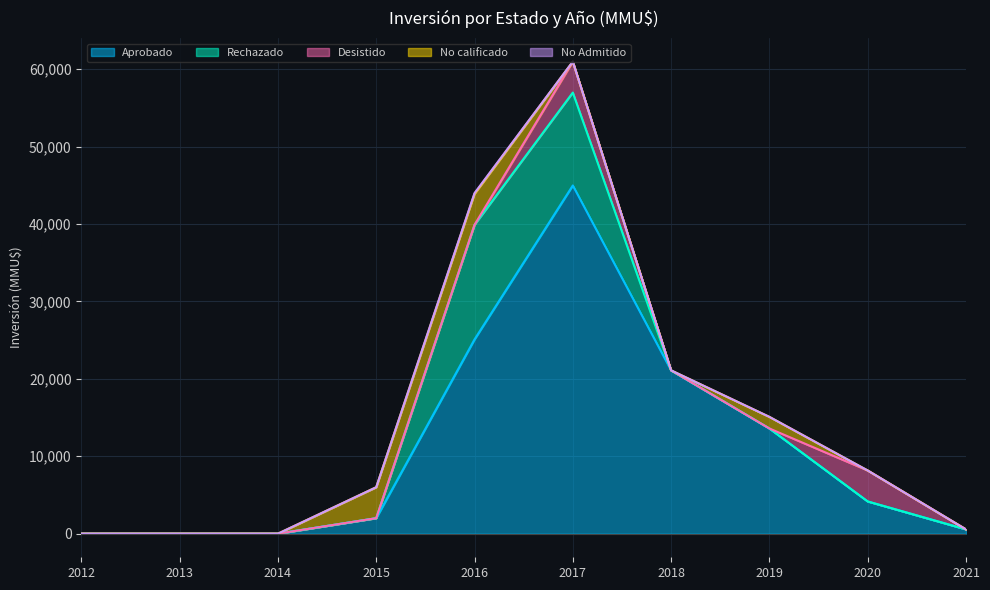

Reading left to right, extract all data points from this chart.

Aprobado: 2012=0	2013=0	2014=0	2015=2000	2016=25090	2017=44974	2018=21090	2019=13584	2020=4159	2021=550
Rechazado: 2012=0	2013=0	2014=0	2015=0	2016=14800	2017=12000	2018=0	2019=0	2020=0	2021=0
Desistido: 2012=0	2013=0	2014=0	2015=0	2016=0	2017=4000	2018=0	2019=0	2020=4000	2021=0
No calificado: 2012=0	2013=0	2014=0	2015=4000	2016=4000	2017=0	2018=0	2019=1500	2020=0	2021=0
No Admitido: 2012=0	2013=0	2014=0	2015=0	2016=100	2017=0	2018=0	2019=0	2020=0	2021=0